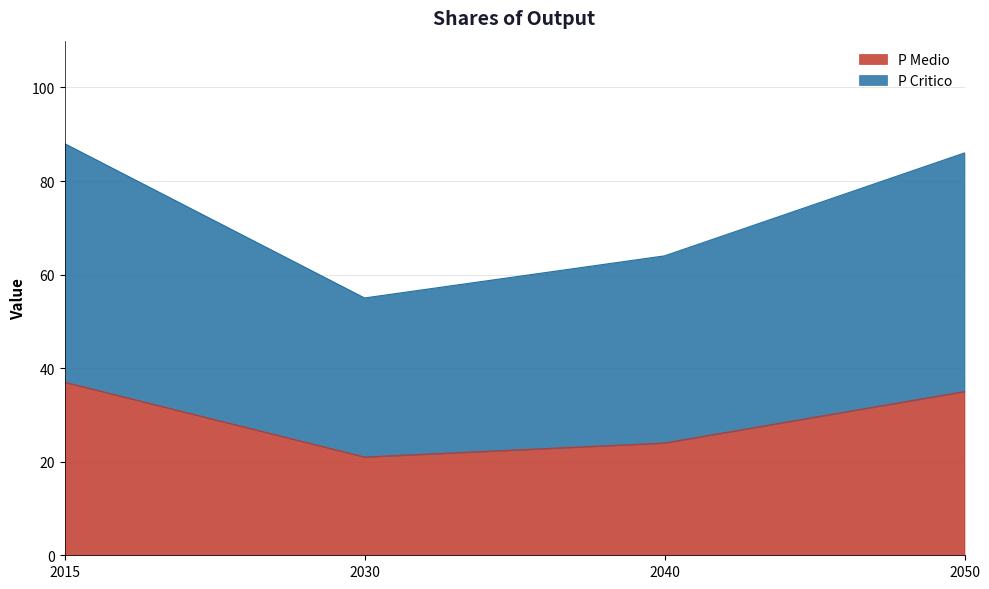

True or false: P Medio and P Critico cross at least once.

False